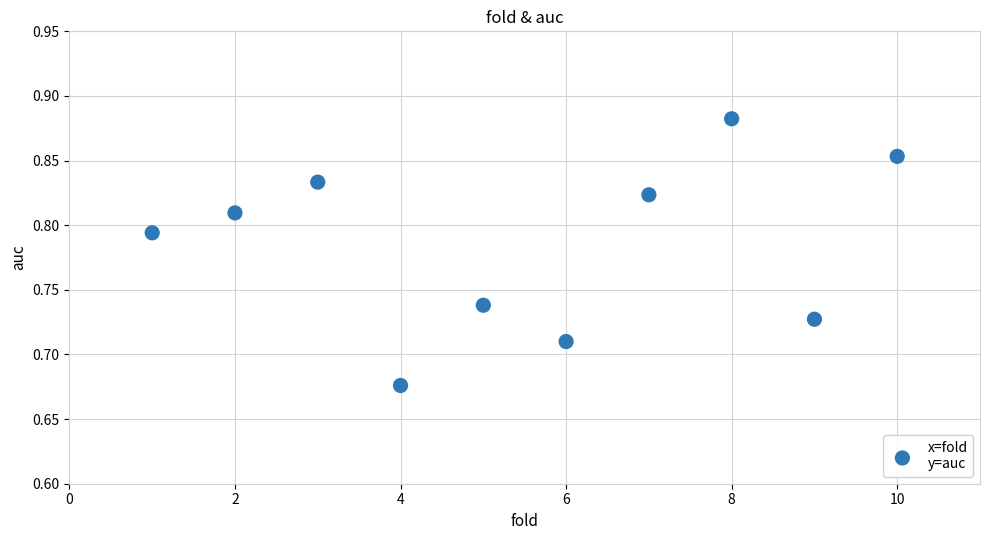

What is the average X value?

5.5